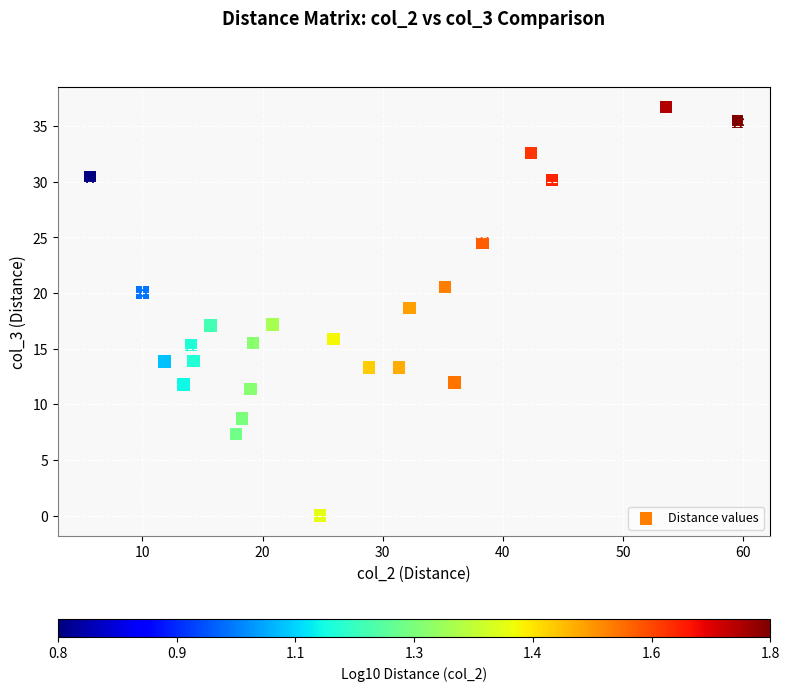

What is the range of Y values (max minus min)?

36.7